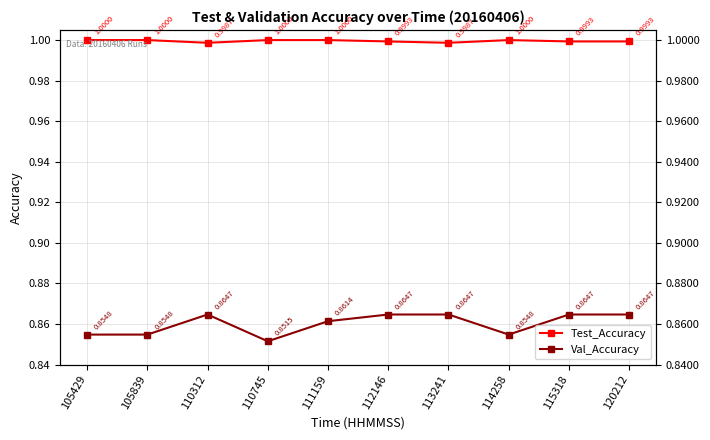

What is the approximate value of Val_Accuracy at 112146?

0.9